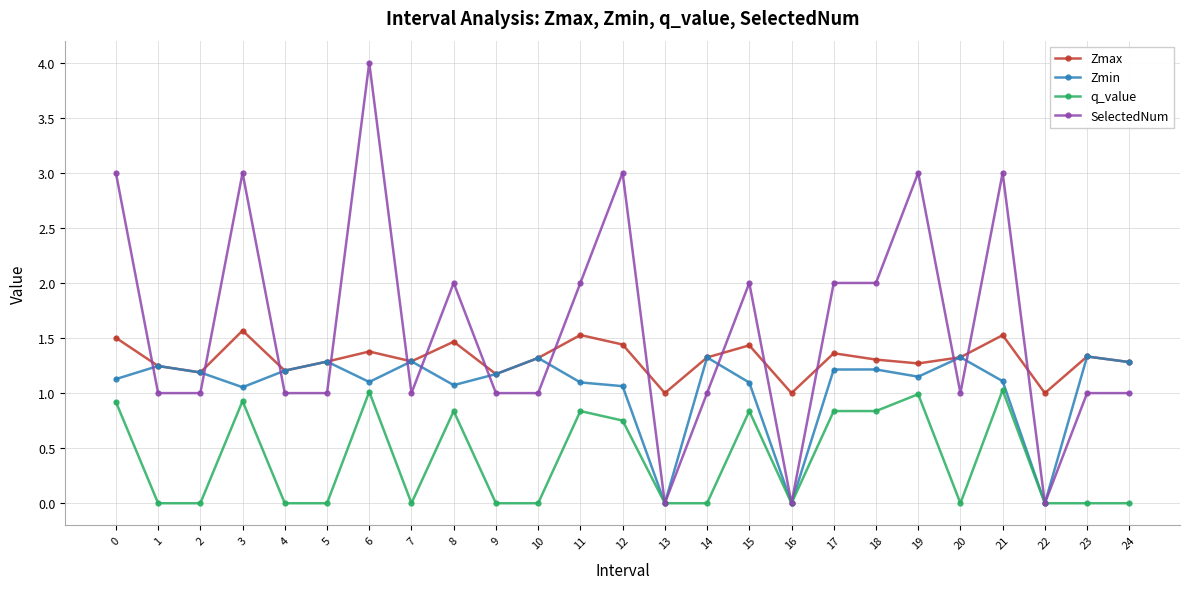

At which category does Zmax reach its first local valley?

2